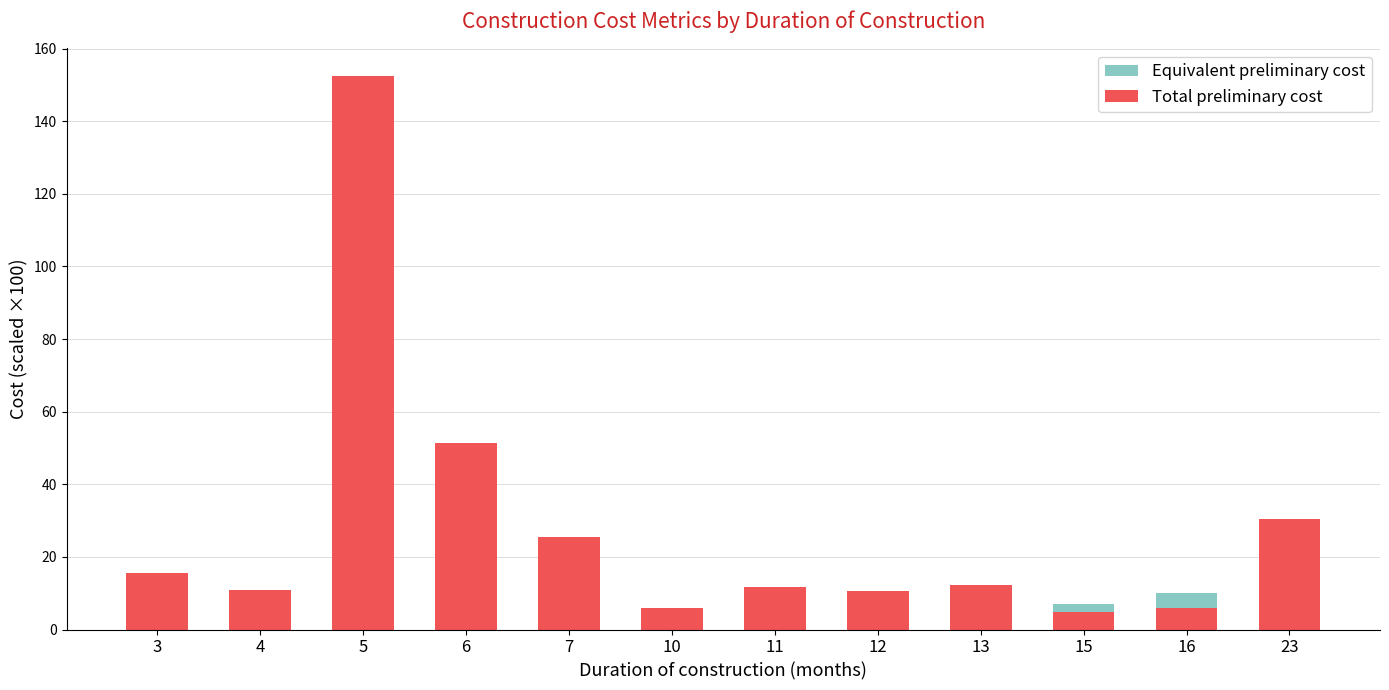

How many values in the Equivalent preliminary cost series exceed 7?

8